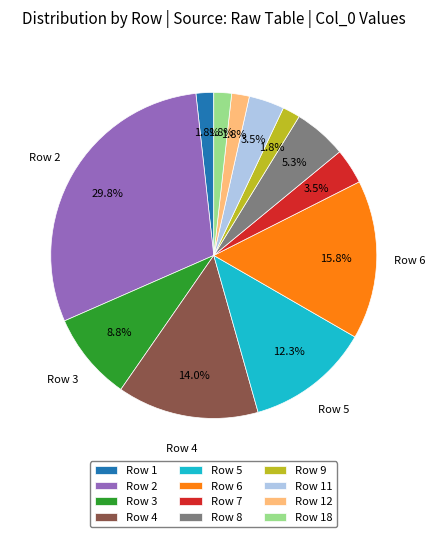

Is there any slice that represents more than half of the pie?

No